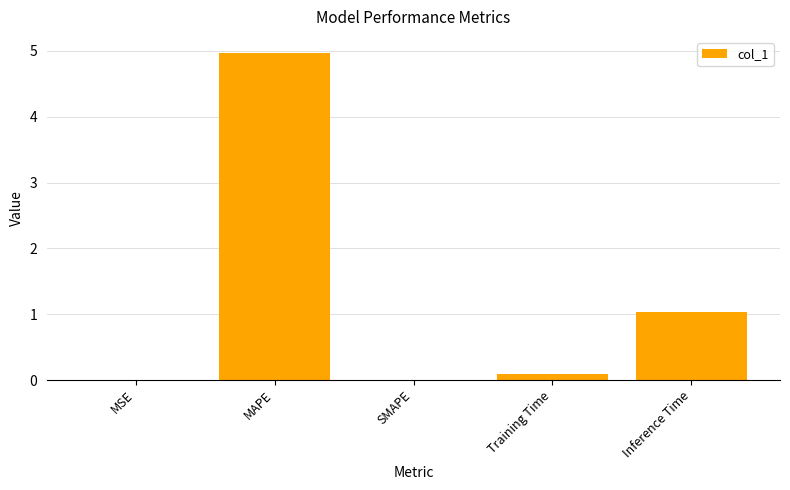

The chart shows a value of 0.0 at MSE. True or false?

True